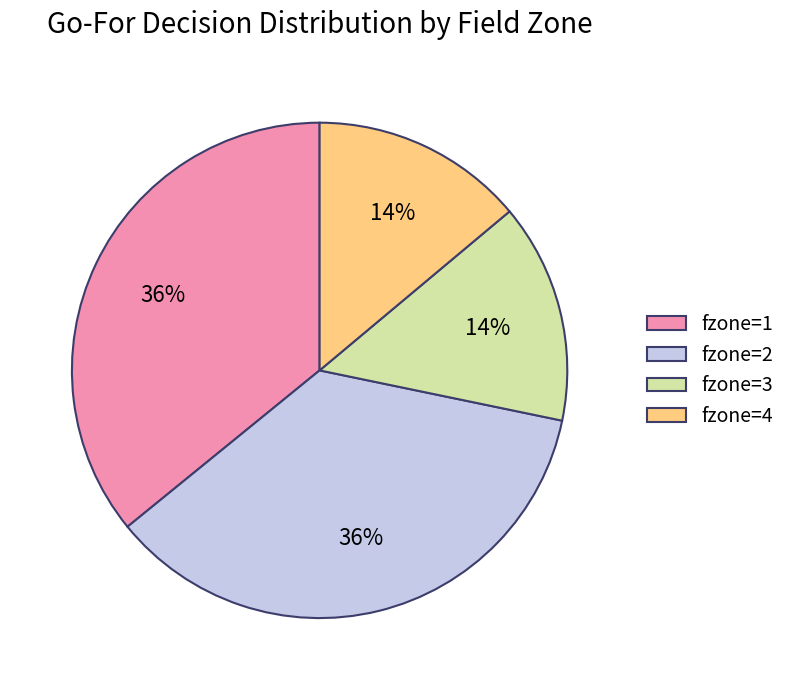

Approximately how many times larger is the value at fzone=3 compared to fzone=4?

1.0